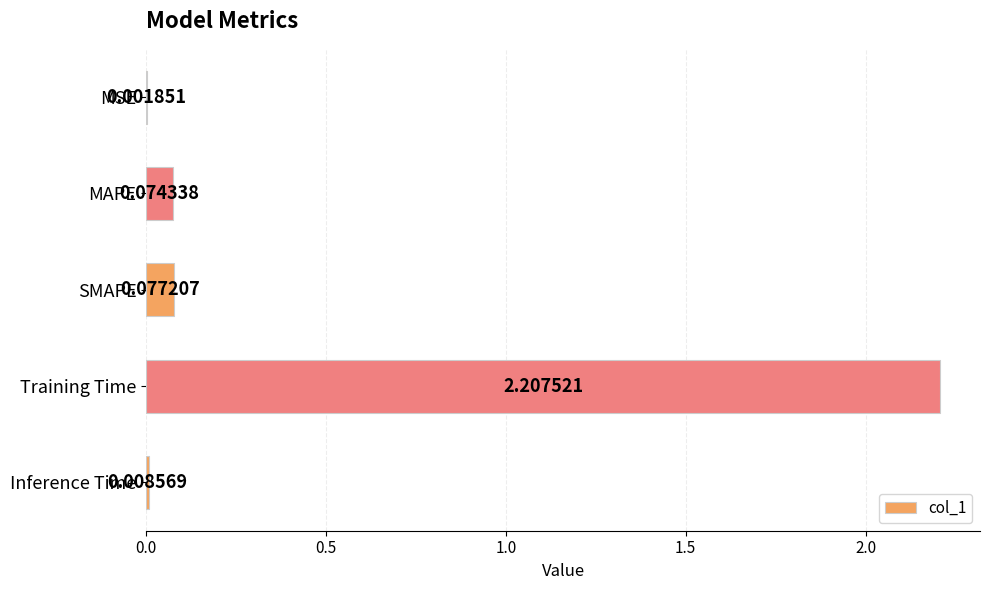

What is the sum of all values?

2.4